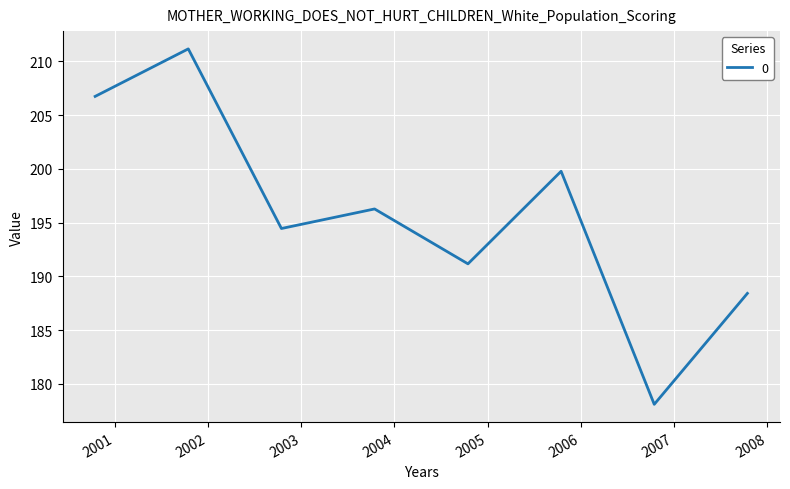

What is the difference between the second highest and minimum values?

28.7